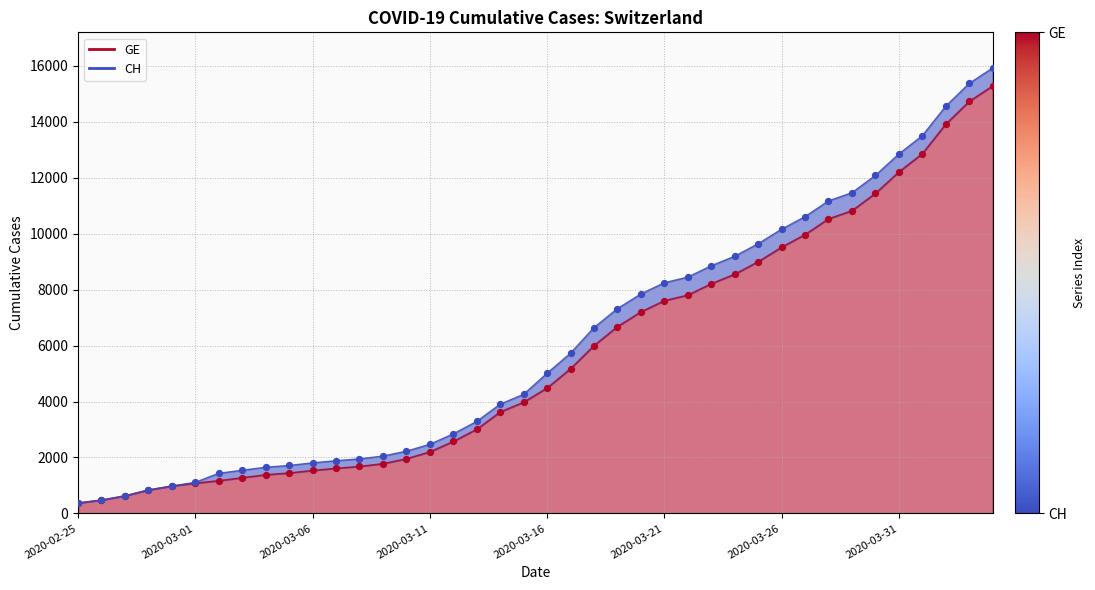

At which category is the sum across all series the highest?

2020-04-04